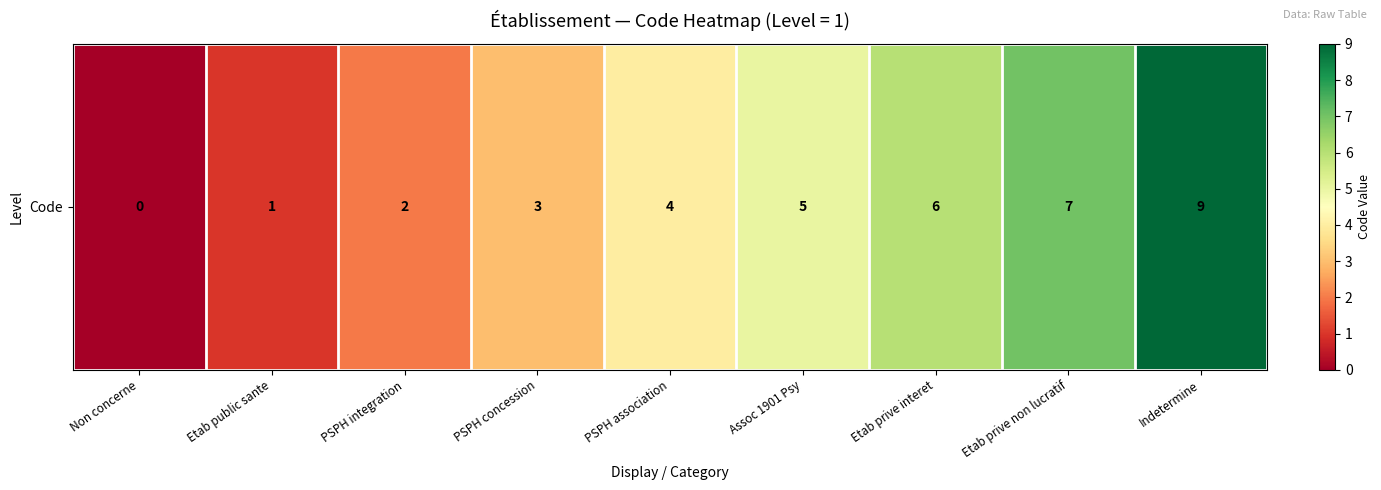

Which label corresponds to the smallest value in the chart?

Non concerne